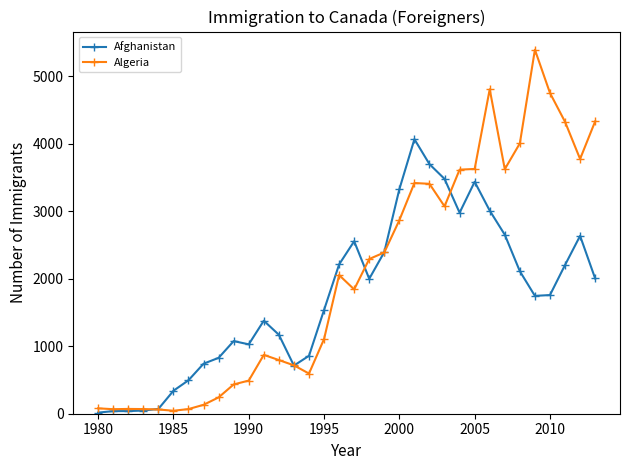

Rank the series by their maximum value, from highest to lowest.

Algeria, Afghanistan